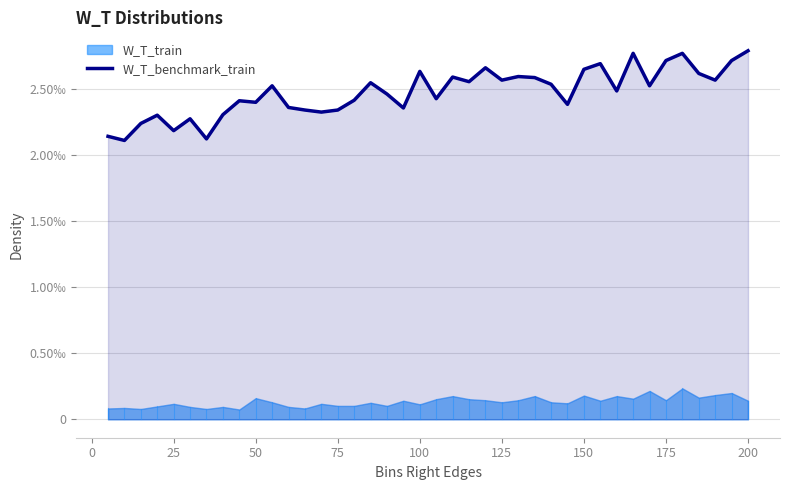

How many points are lower than both their immediate neighbors (excluding endpoints)?

13